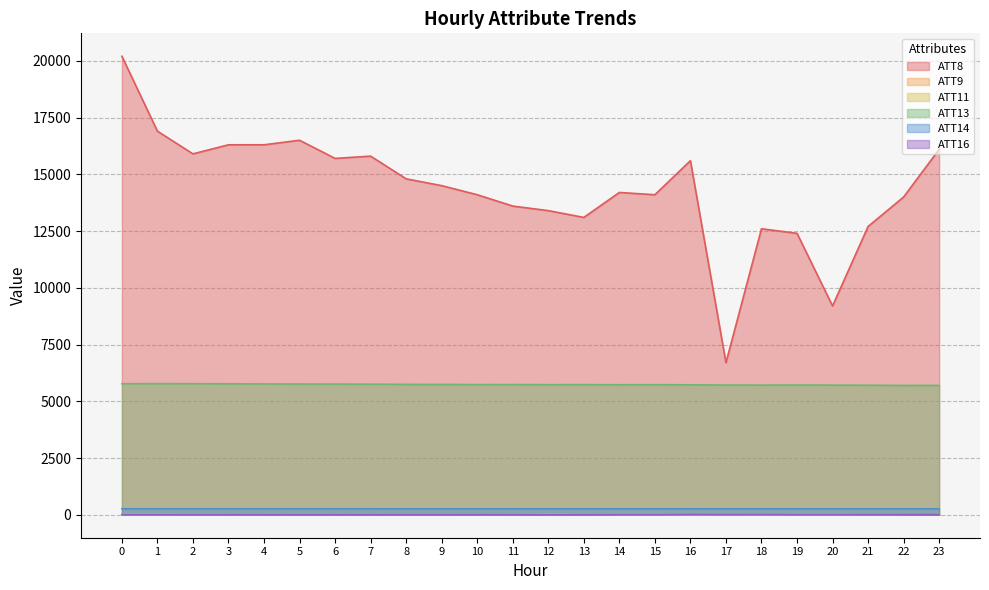

True or false: ATT14 and ATT8 intersect in this chart.

False